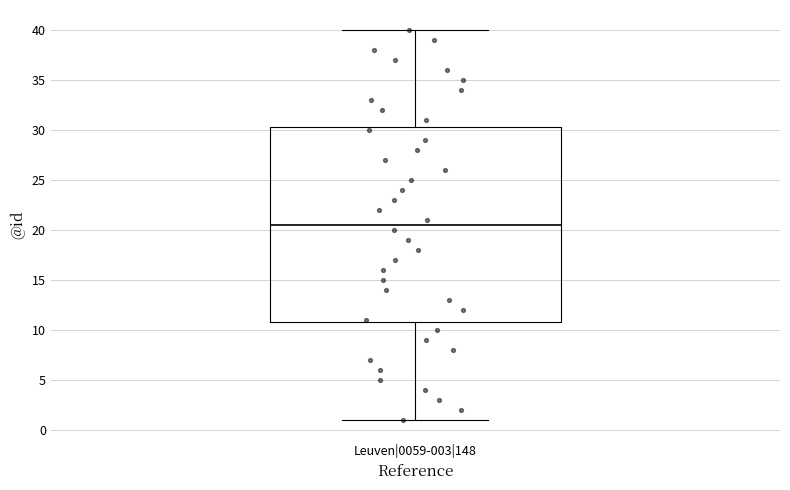

Where does the lower whisker of the box for Leuven|0059-003|148 end on the y-axis? The values are not printed on the chart, so give them approximately, as read against the axis.

1.0